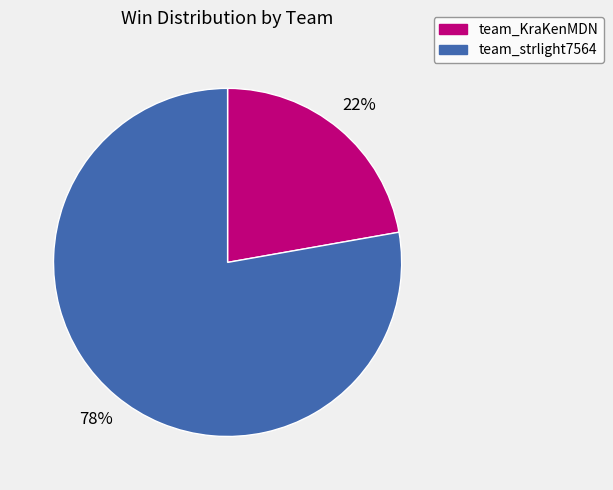

To the nearest percent, what portion does team_KraKenMDN represent?

22%